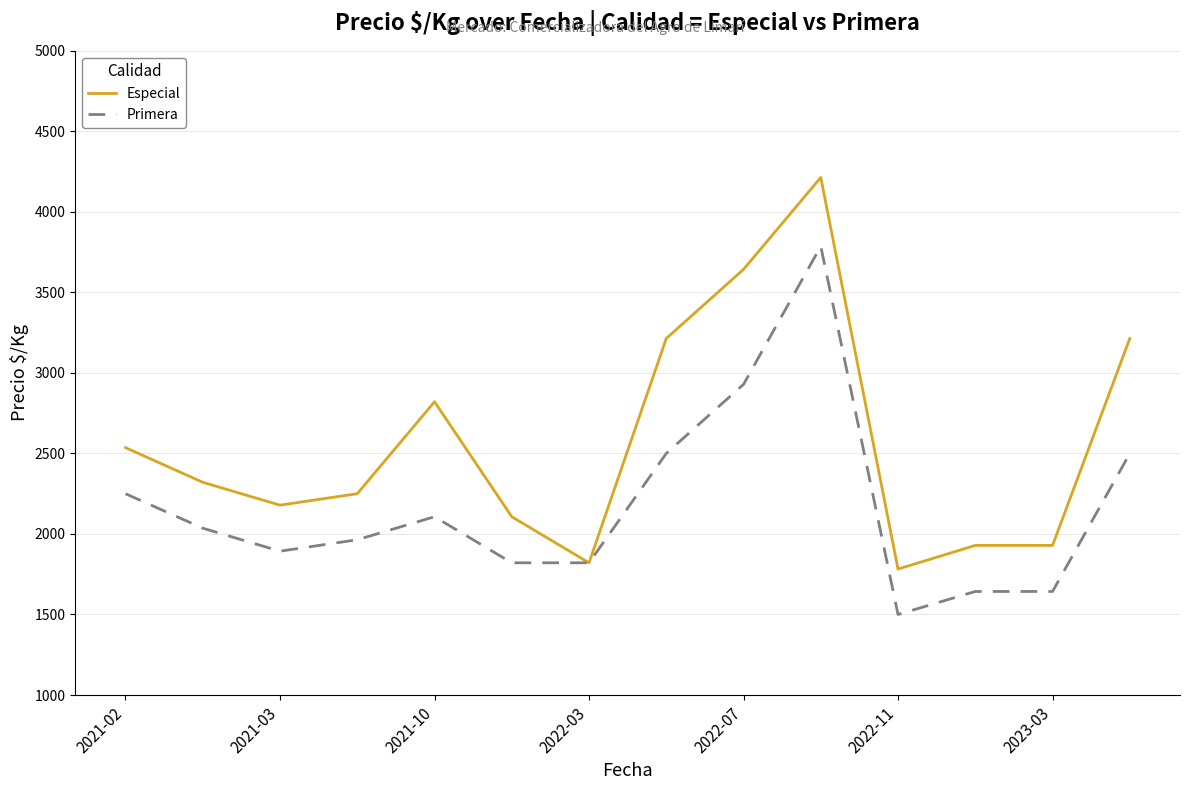

True or false: Primera has more than 1 points higher than both neighbors.

True